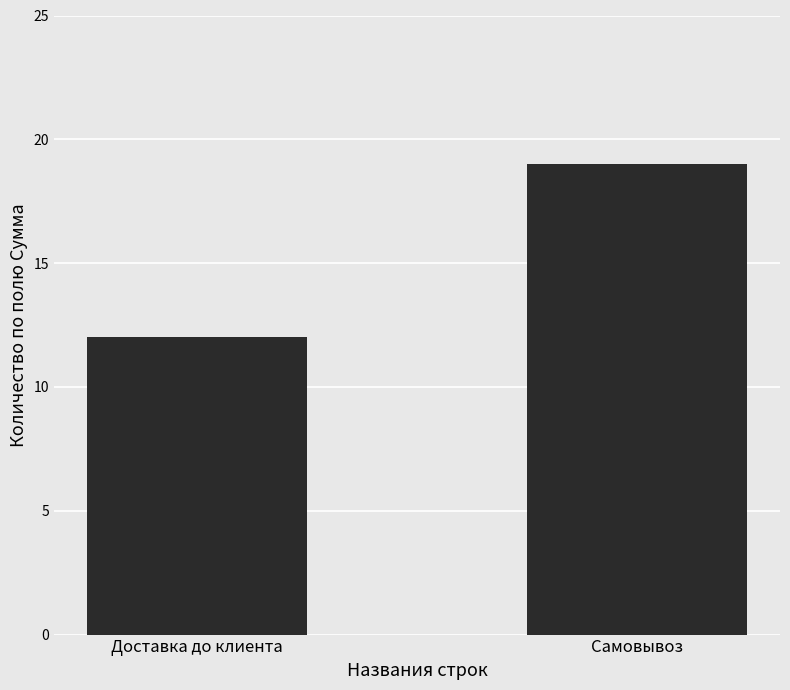

True or false: the data shows 19 at Самовывоз.

True